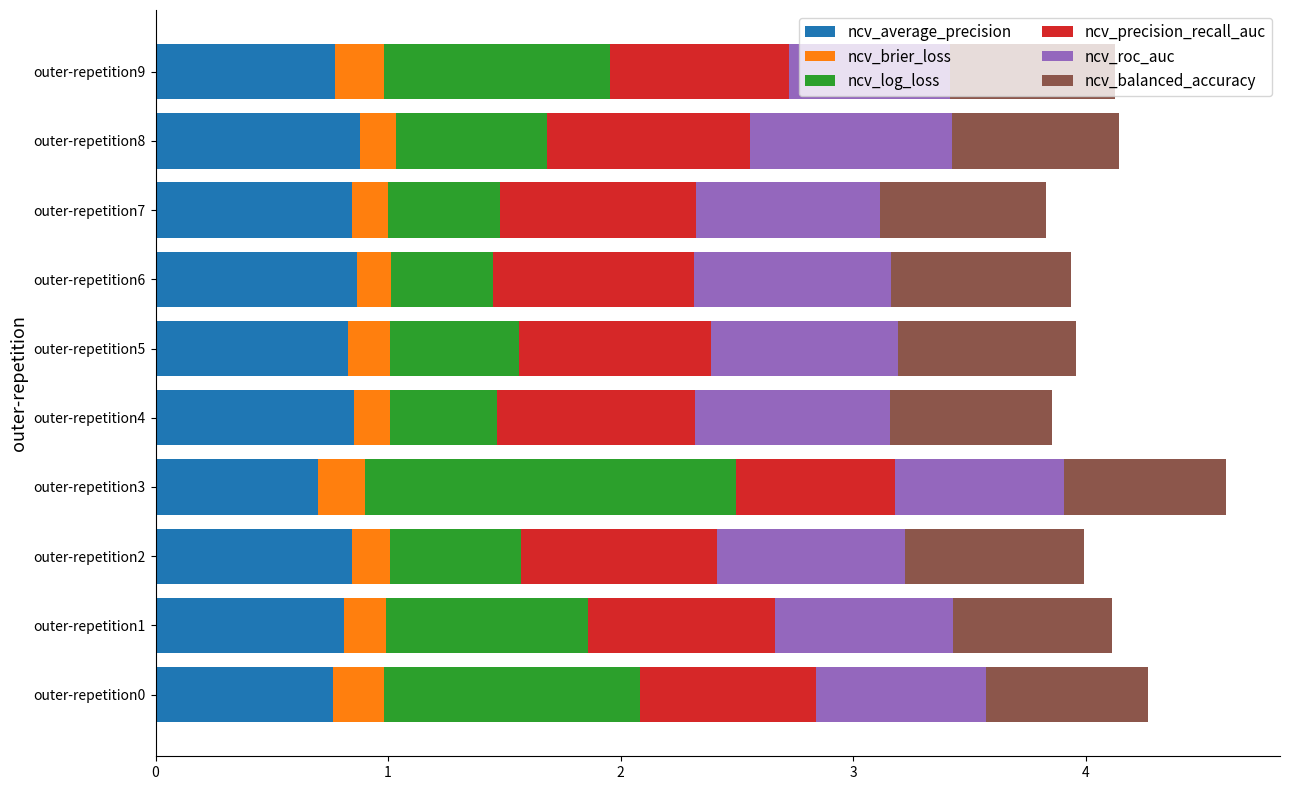

What is the sum of all ncv_average_precision values?

8.2